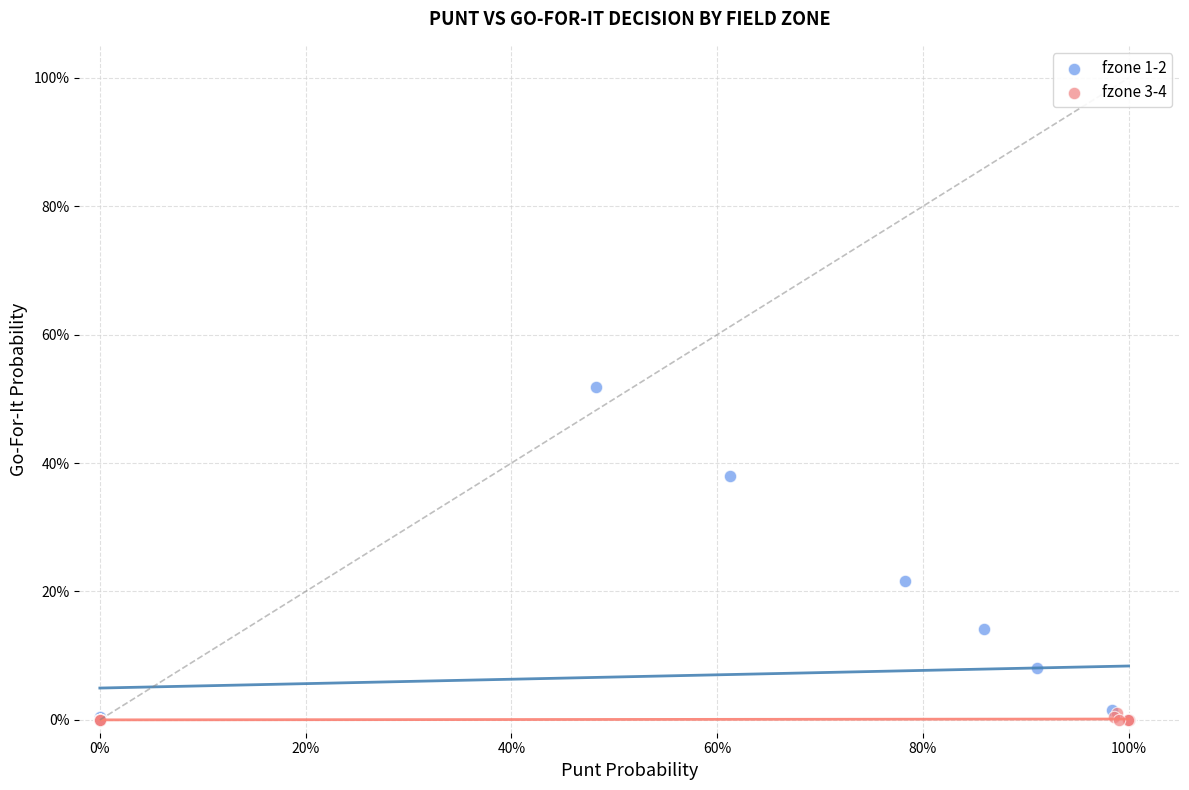

Which series contains the highest Y value?

fzone 1-2